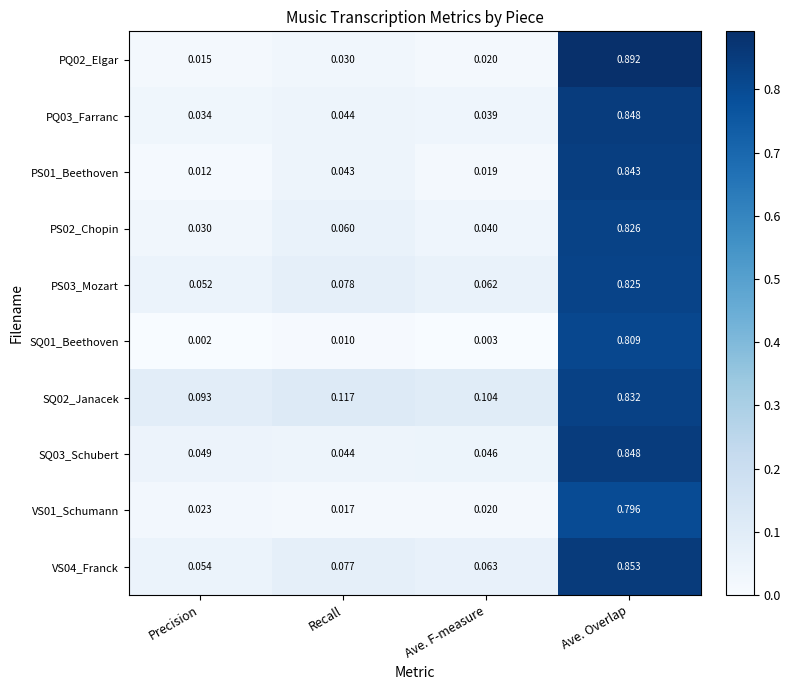

Is the value of SQ03_Schubert at Ave. F-measure greater than the value of VS04_Franck at Ave. F-measure?

No